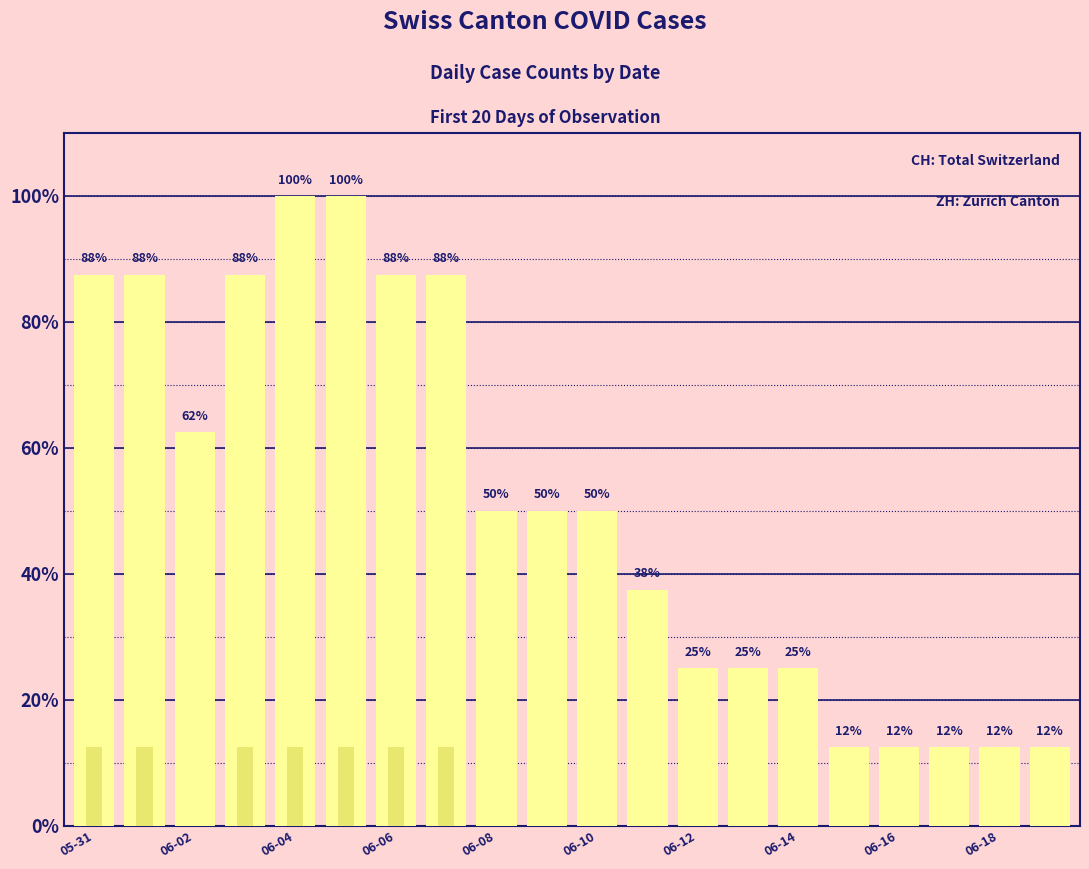

What position from the right is 17?

3